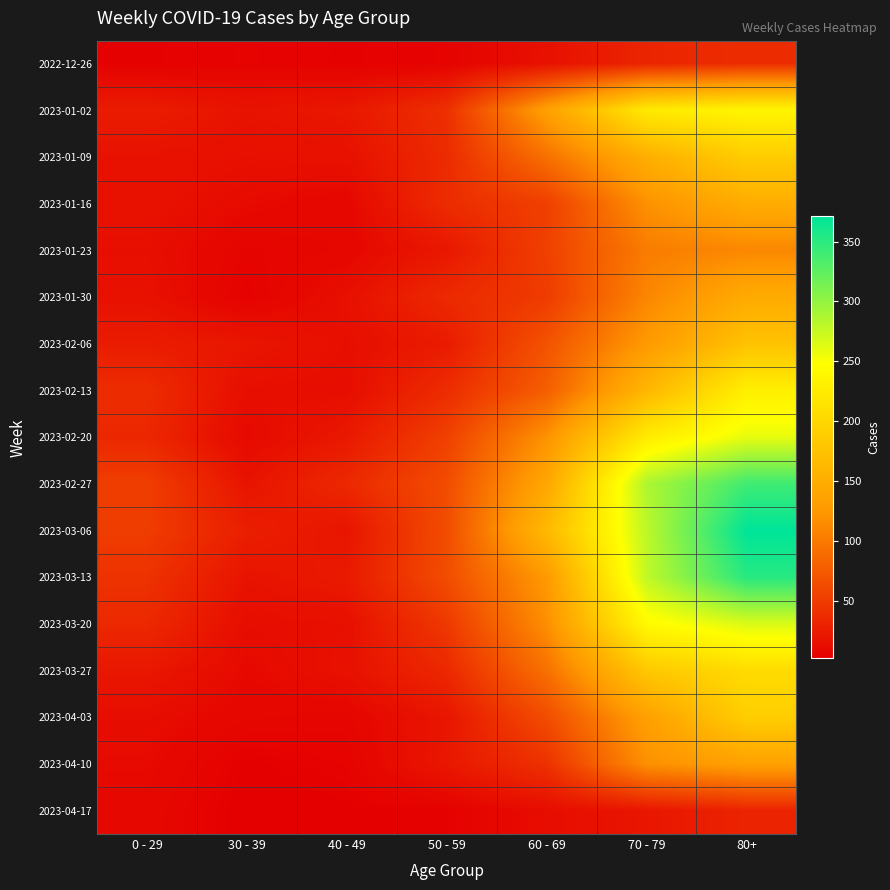

Rank the series by their maximum value, from lowest to highest.

2023-04-17, 2022-12-26, 2023-01-23, 2023-04-10, 2023-01-30, 2023-01-16, 2023-02-06, 2023-01-09, 2023-04-03, 2023-03-27, 2023-02-13, 2023-01-02, 2023-02-20, 2023-03-20, 2023-02-27, 2023-03-13, 2023-03-06